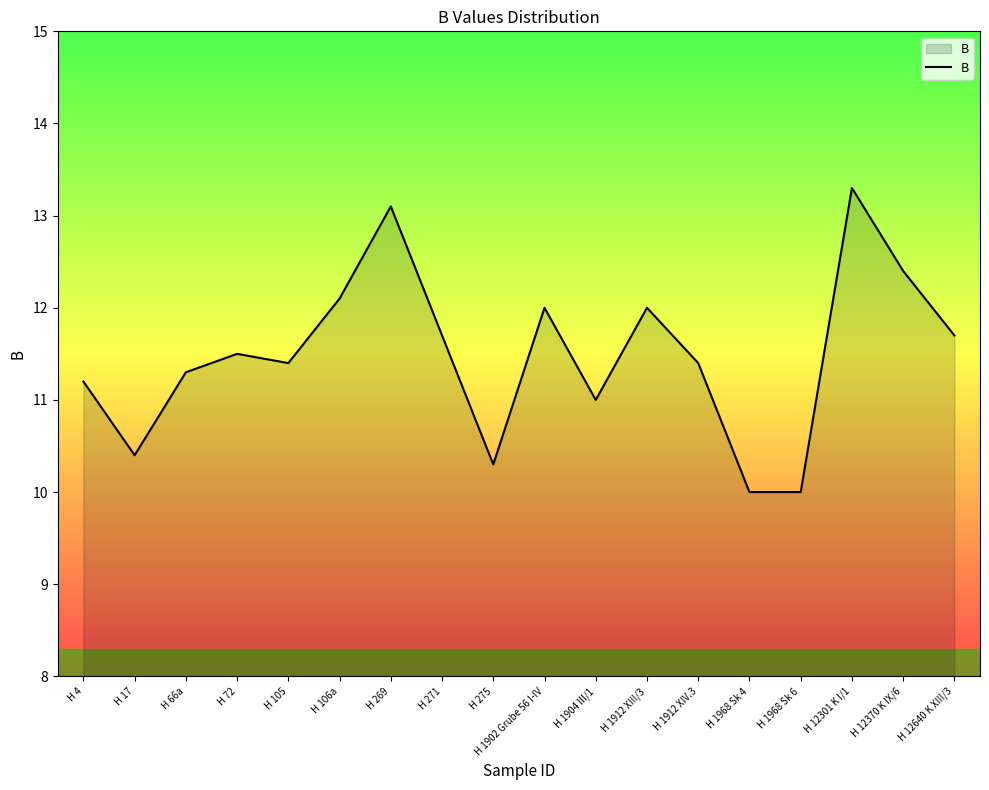

Reading right to left, list all the values displayed in this chart.

H 12640 K XIII/3=11.7	H 12370 K IX/6=12.4	H 12301 K I/1=13.3	H 1968 Sk 6=10.0	H 1968 Sk 4=10.0	H 1912 XIV.3=11.4	H 1912 XIII/3=12.0	H 1904 III/1=11.0	H 1902 Grube 56 I-IV=12.0	H 275=10.3	H 271=11.7	H 269=13.1	H 106a=12.1	H 105=11.4	H 72=11.5	H 66a=11.3	H 17=10.4	H 4=11.2